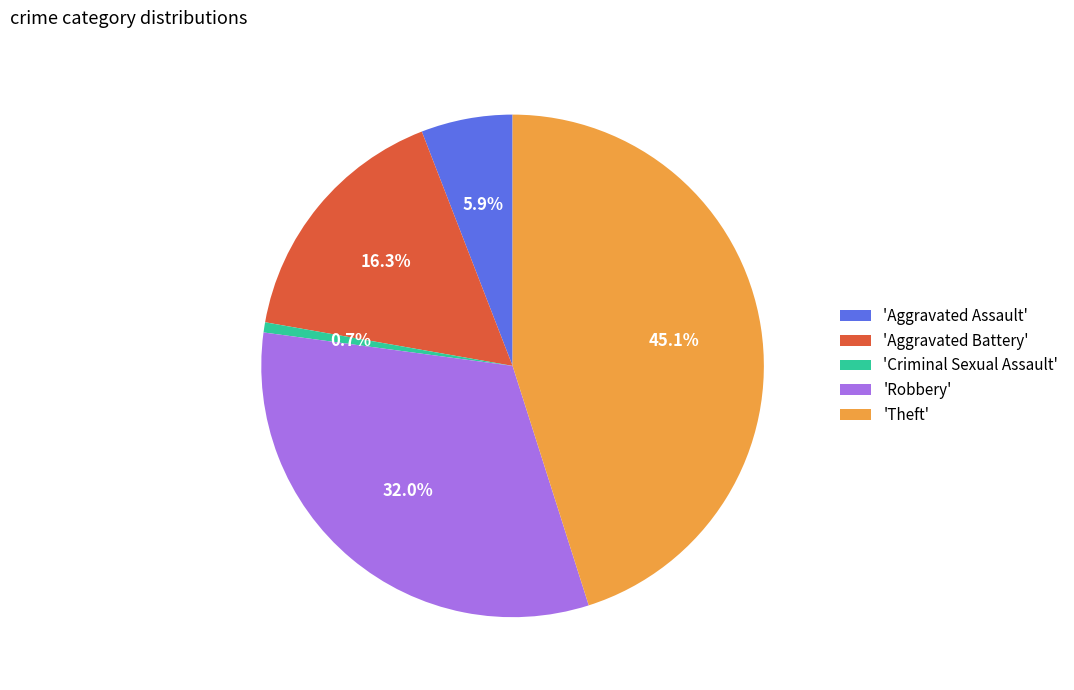

How many segments does this pie chart have?

5